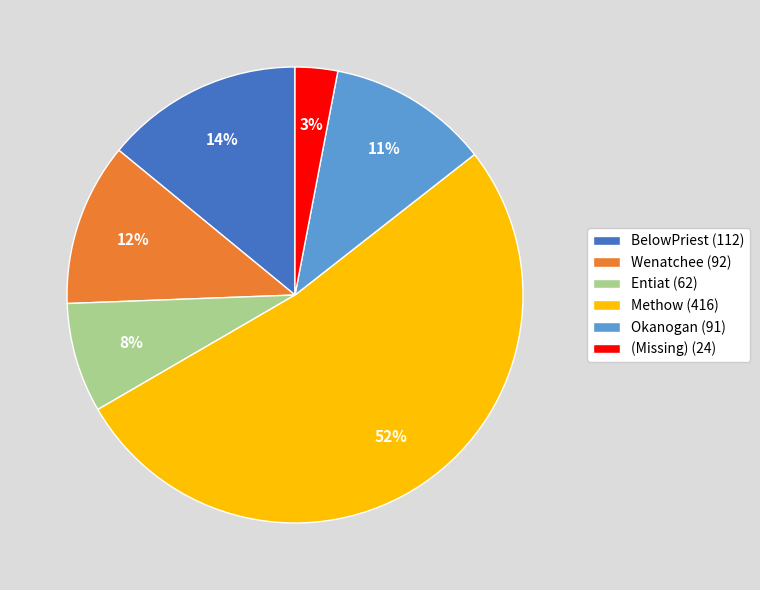

Combined, do Entiat and (Missing) account for over 50%?

No